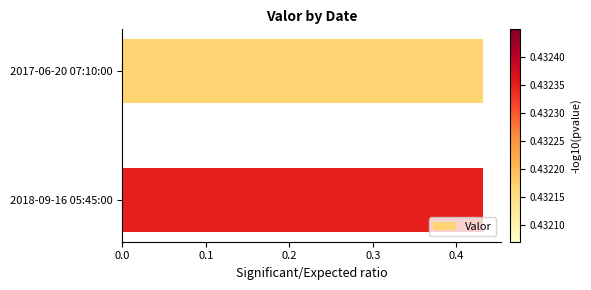

True or false: the data shows 0.6 at 2018-09-16 05:45:00.

False